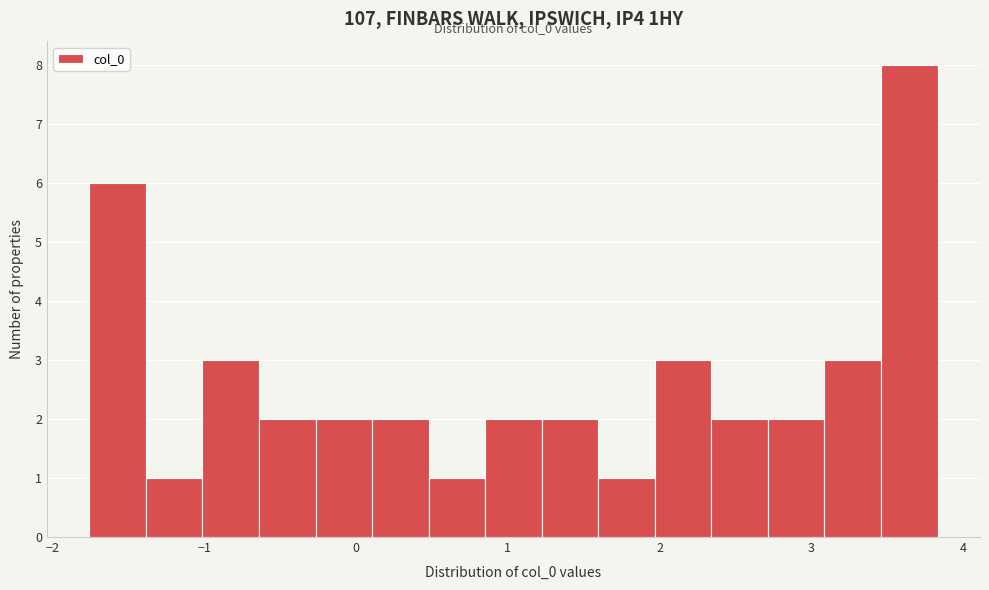

Around what value on the x-axis is the tallest bar? Give the approximate position of its centre, as read against the axis.

3.6